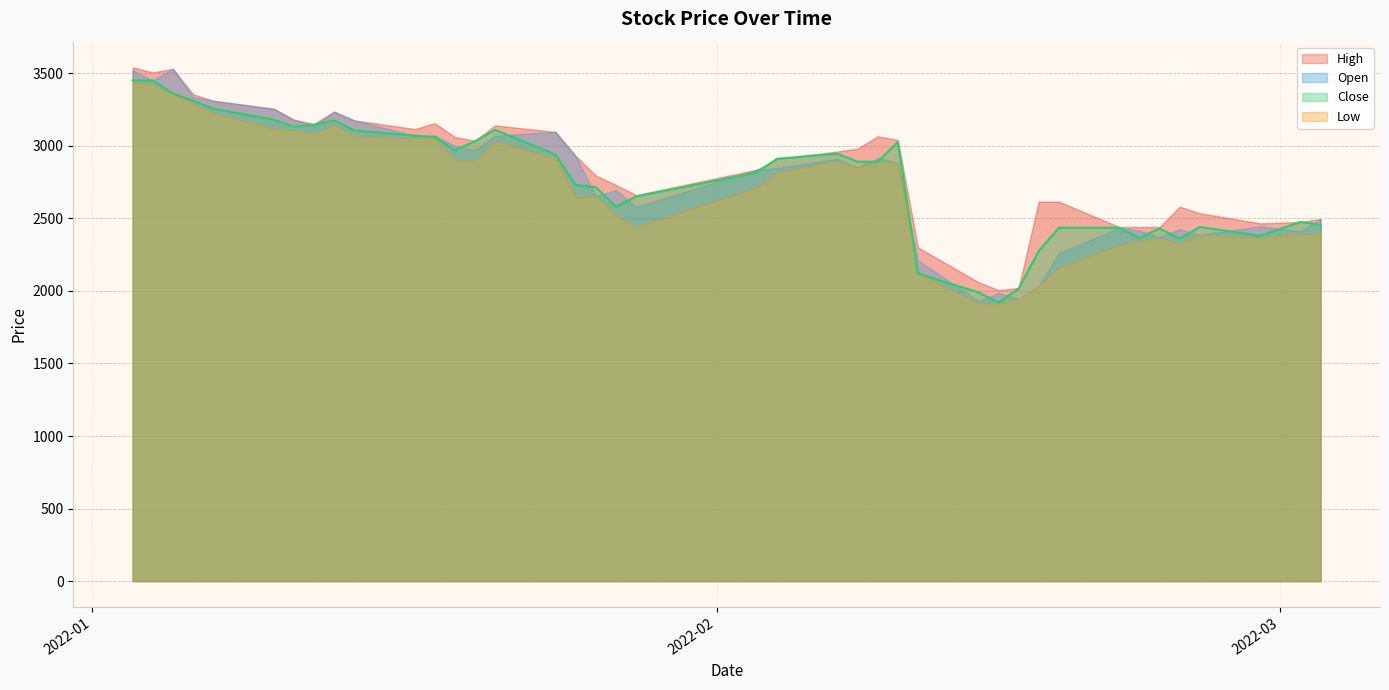

True or false: Close and High cross at least once.

False